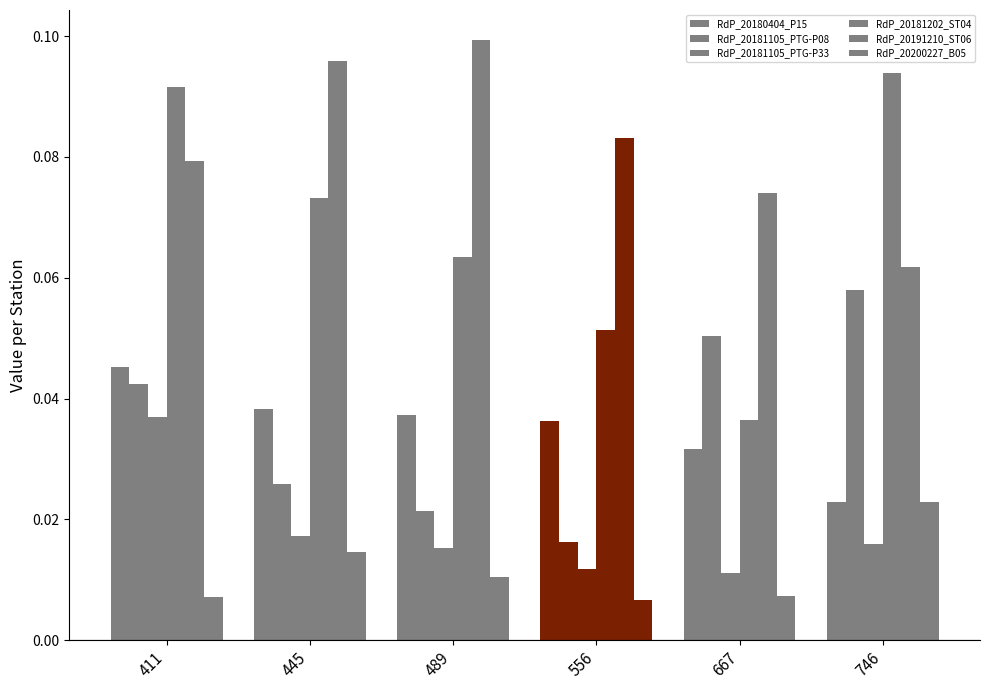

How many bars are there in total?

36